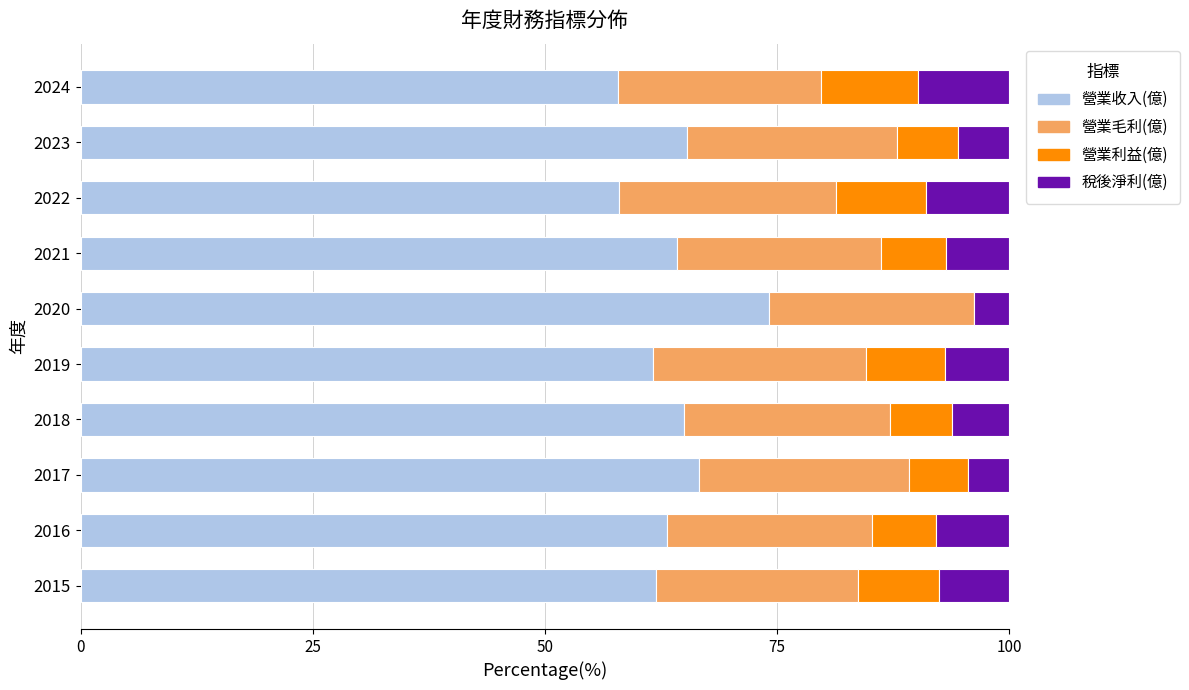

What value does the 營業收入(億) series have at 2024?

57.8